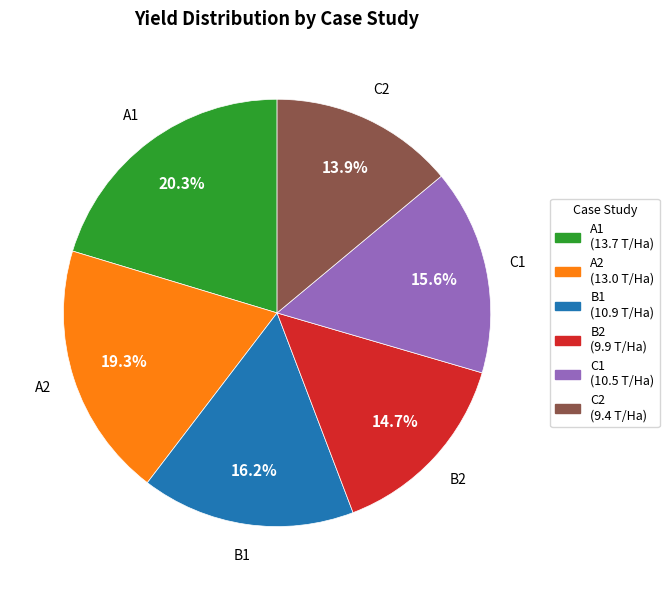

Which category has the smallest portion of the pie?

C2